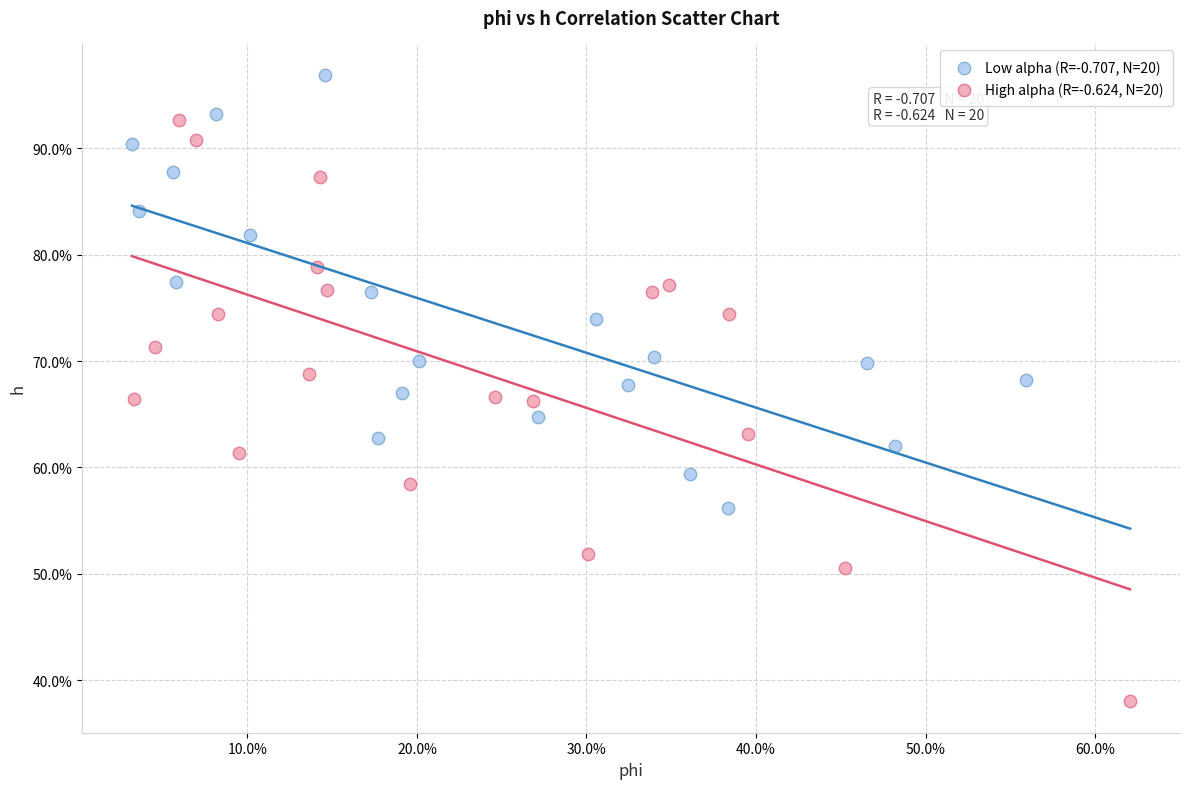

Which series reaches the minimum Y coordinate?

High alpha (R=-0.624, N=20)